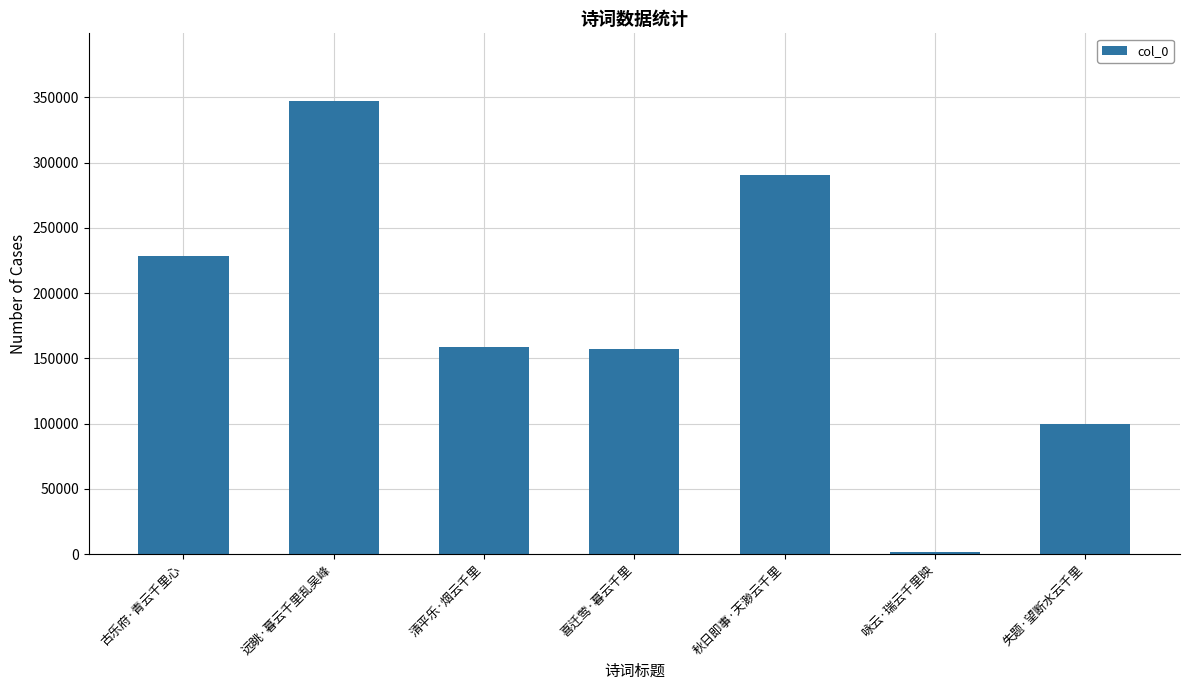

At which category does the chart reach its minimum across all series?

咏云·瑞云千里映